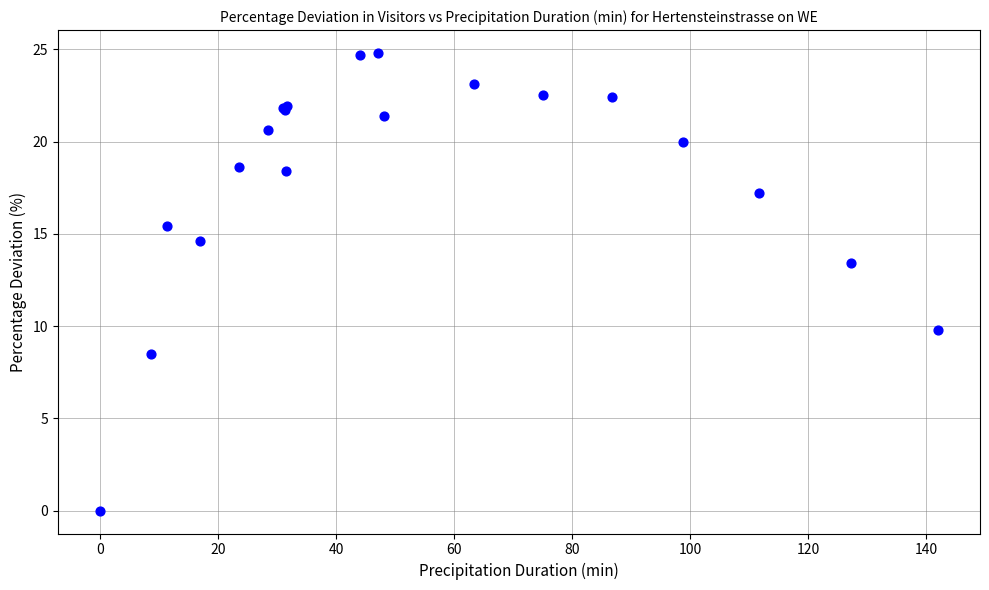

What Y value in the scatter plot is closest to 12?

13.4